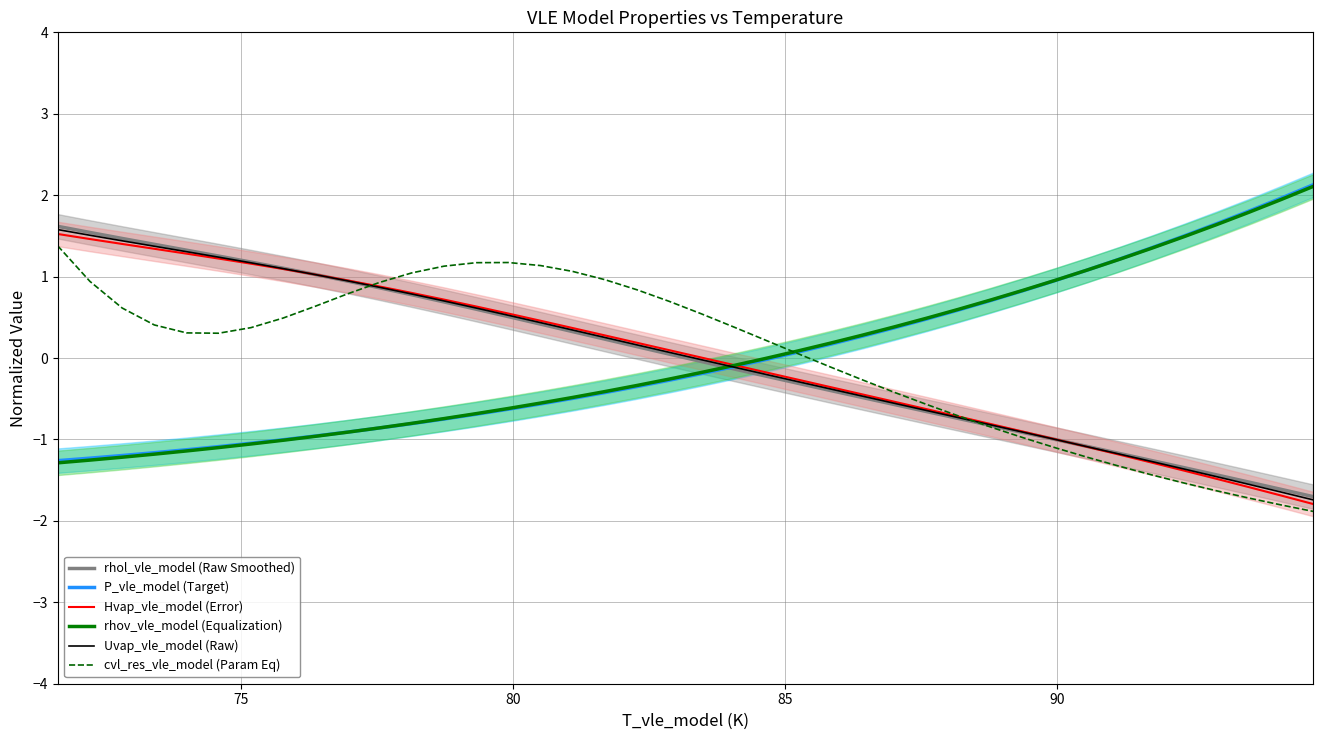

How many interior local peaks does the cvl_res_vle_model (Param Eq) series have?

1